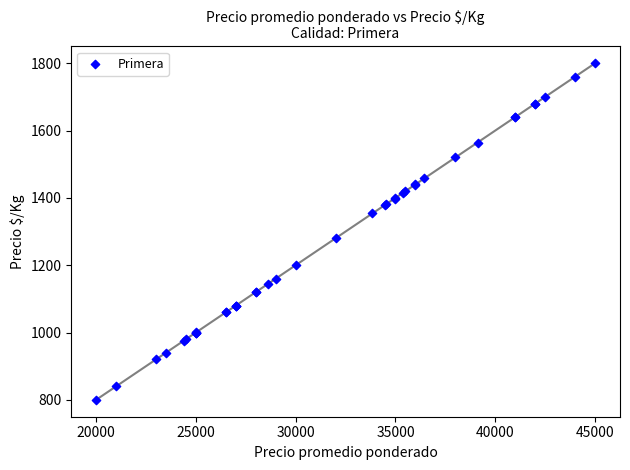

What Y value in the scatter plot is closest to 1300?

1280